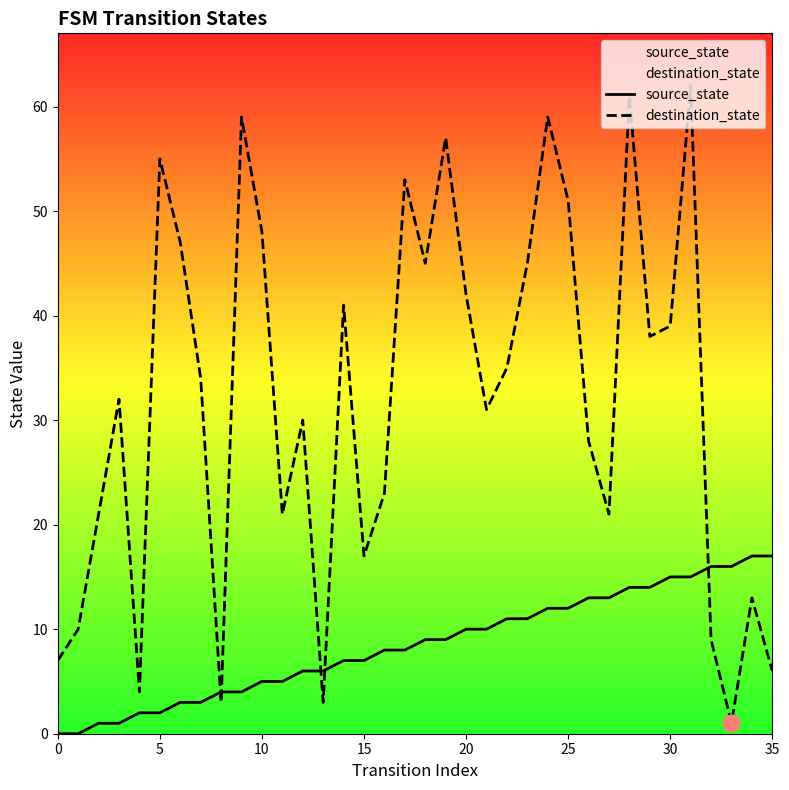

Which category has the highest value across all series?

31